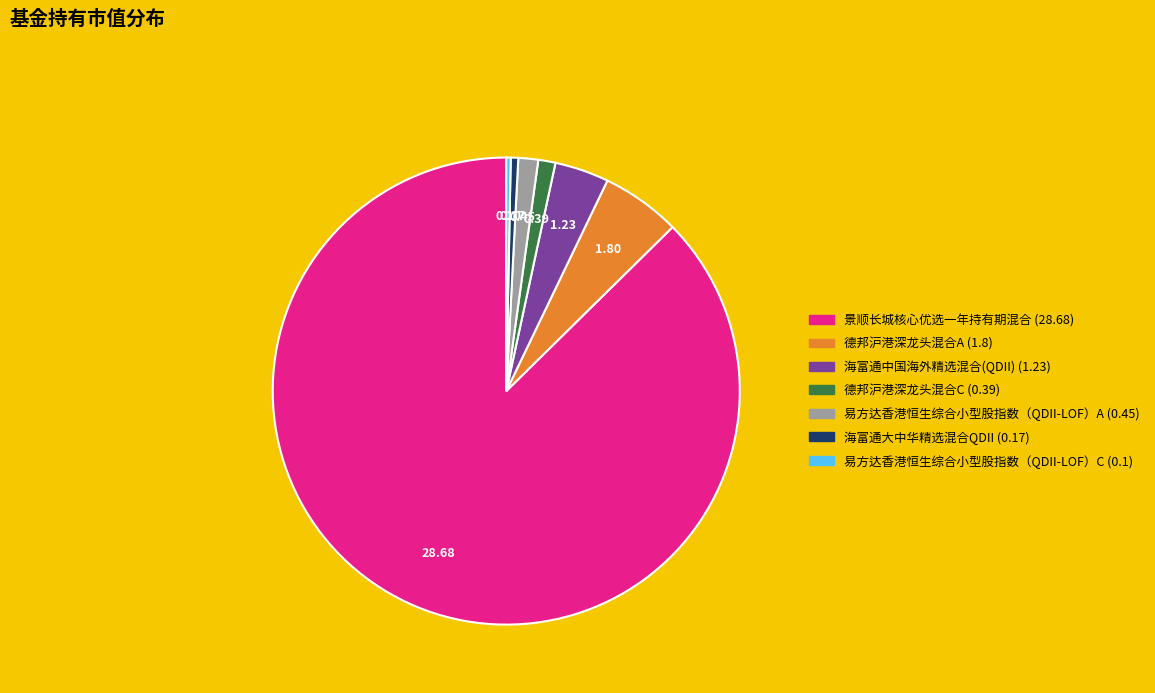

Which category has the biggest portion of the pie?

景顺长城核心优选一年持有期混合